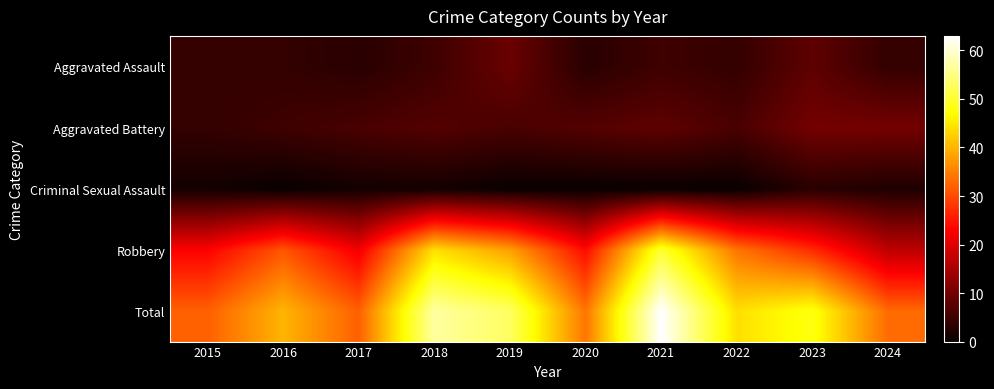

What is the total value across all series at 2015?

64